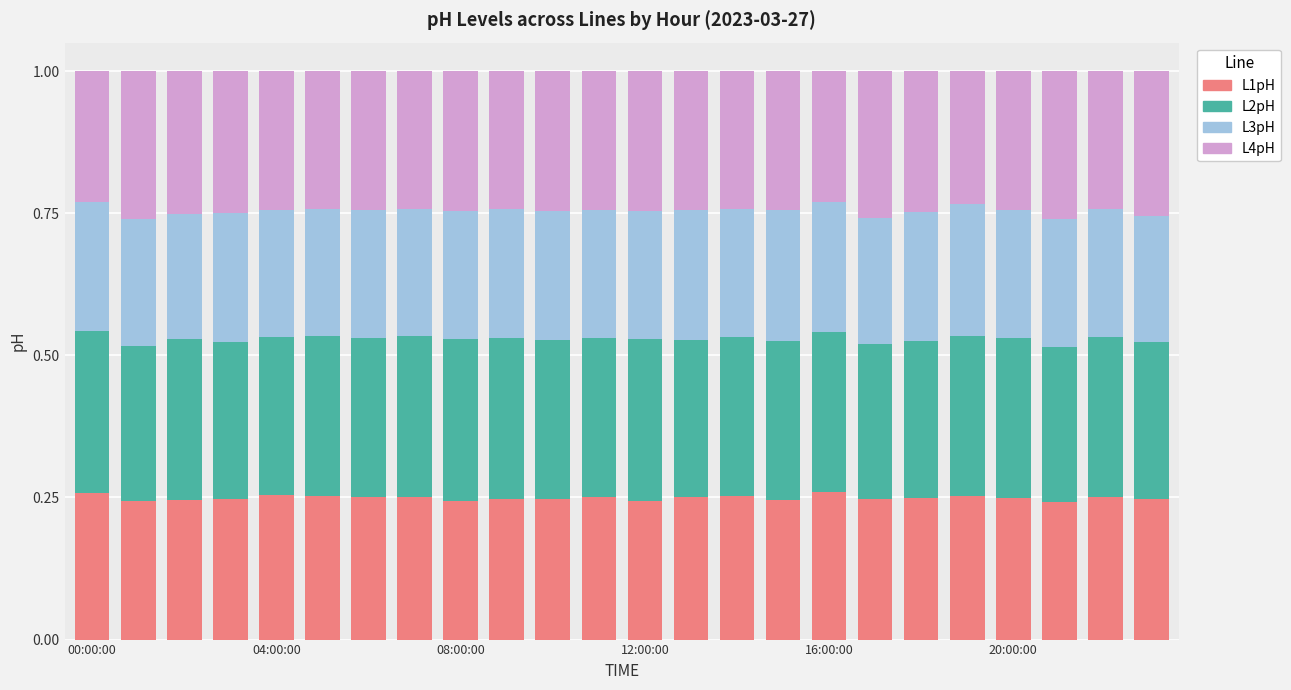

What is the label of the 12th bar from the right?

12:00:00